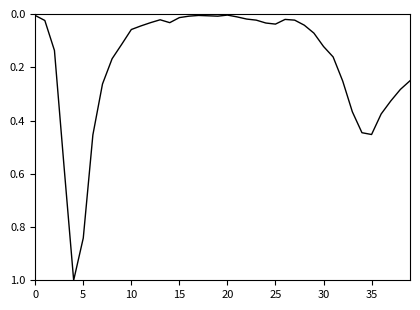

What is the greatest value displayed?

1.0